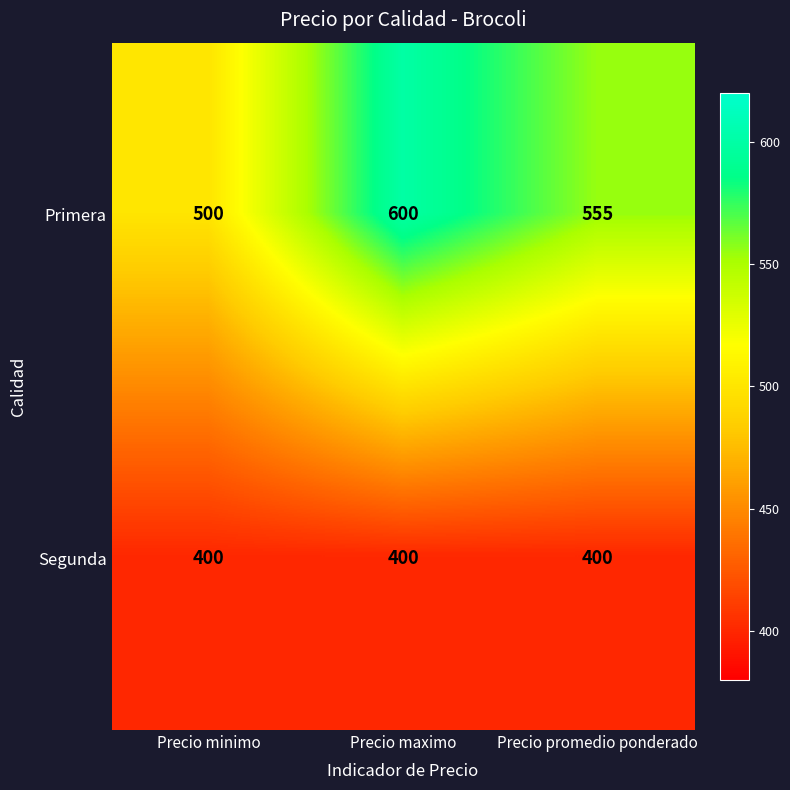

Rank the series at Precio minimo from lowest to highest value.

Segunda, Primera